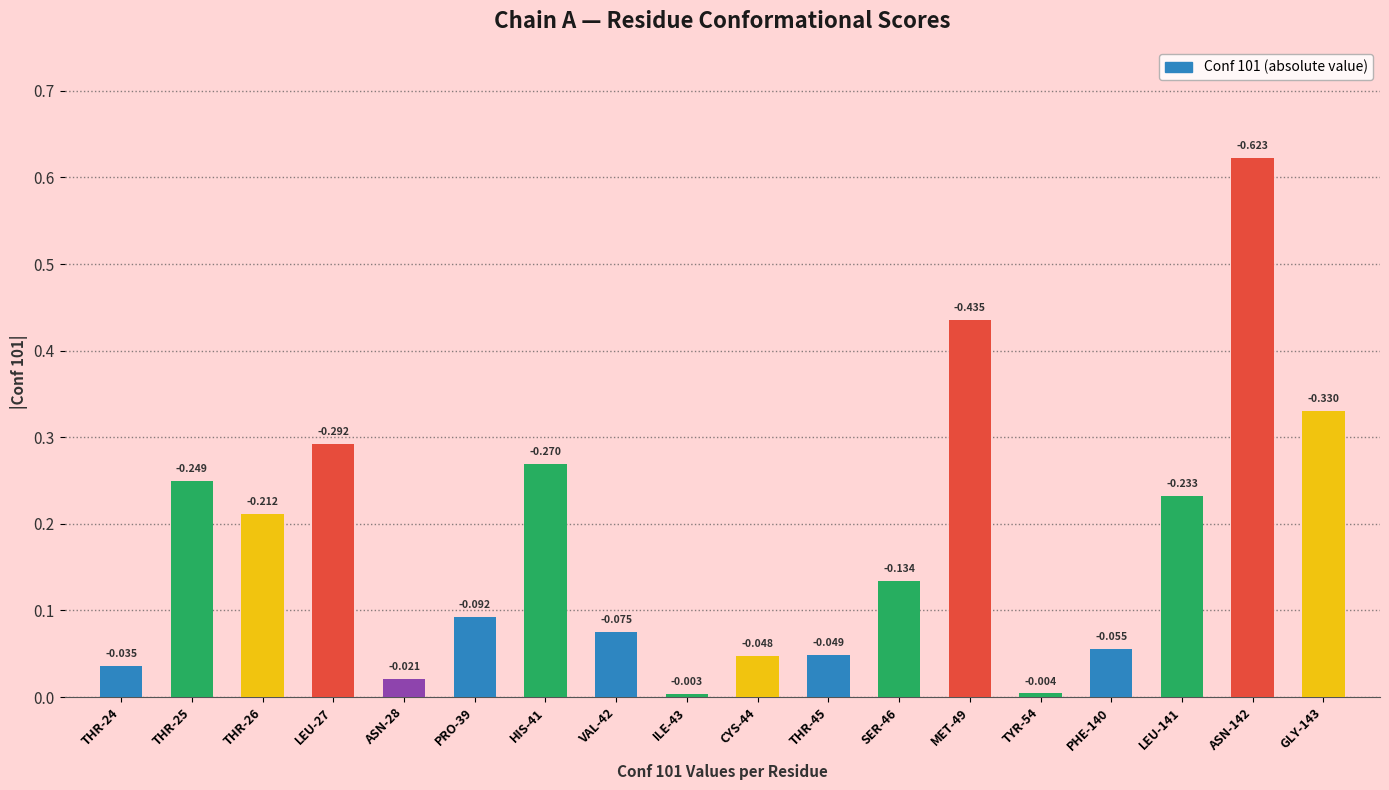

What is the difference between the maximum and second lowest values?

0.6